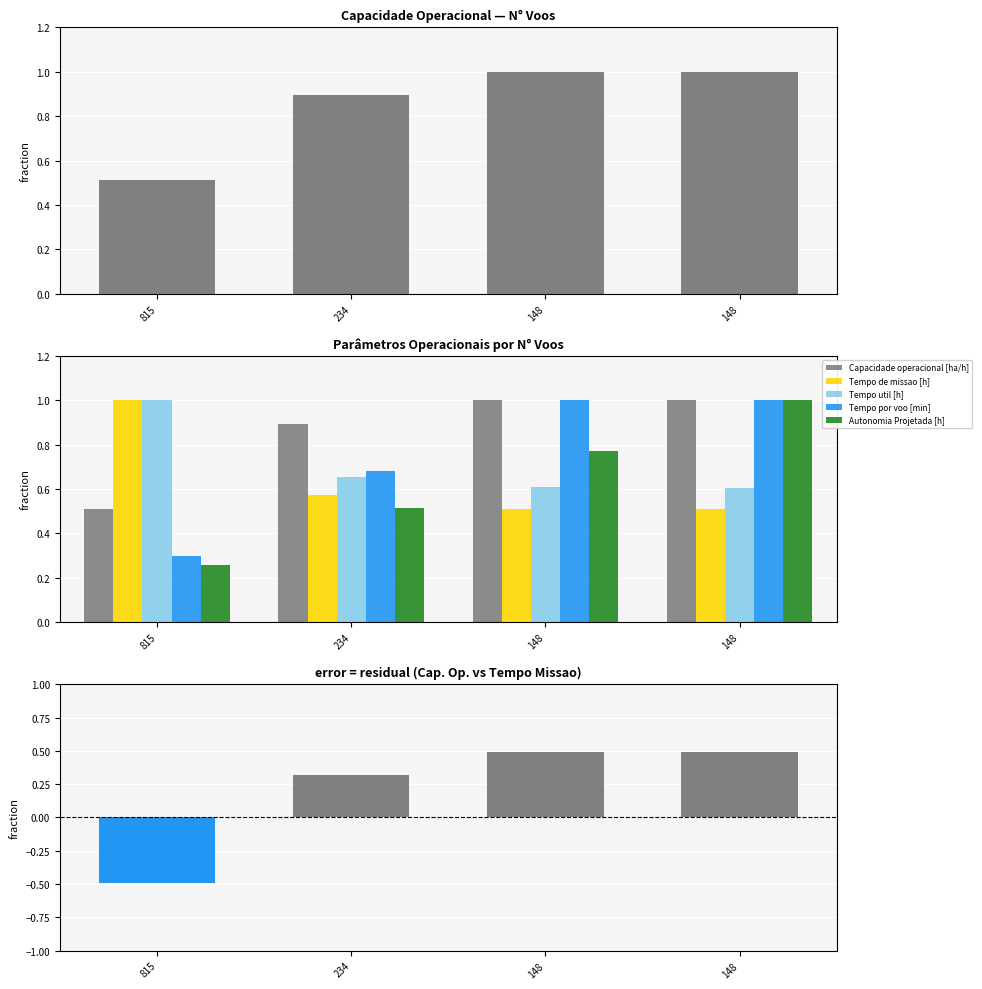

Reading left to right, extract all data points from this chart.

Capacidade operacional [ha/h]: 0.5	0.9	1.0	1.0
Tempo de missao [h]: 1.0	0.6	0.5	0.5
Tempo util [h]: 1.0	0.7	0.6	0.6
Tempo por voo [min]: 0.3	0.7	1.0	1.0
Autonomia Projetada [h]: 0.3	0.5	0.8	1.0
Difference (Cap. Op. - Tempo Missao norm.): -0.5	0.3	0.5	0.5